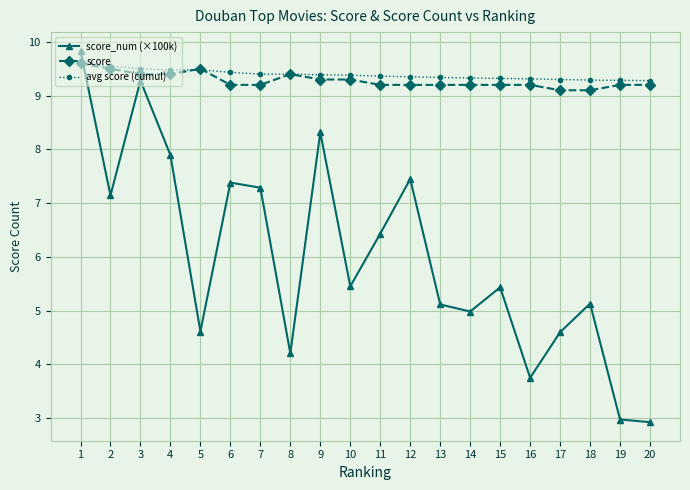

What is the difference between the maximum and minimum values in the avg score (cumul) series?

0.3